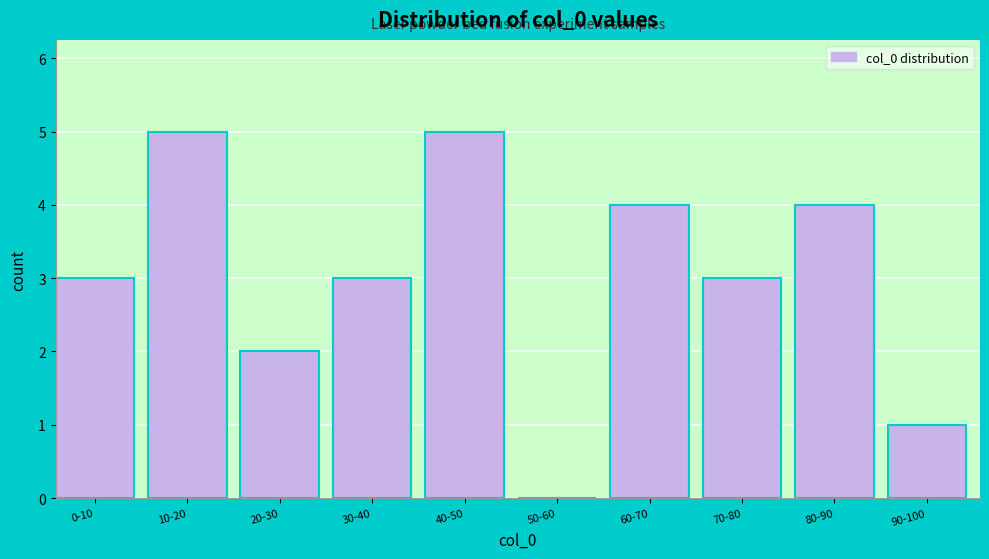

Reading left to right, transcribe all the data shown in this chart.

0-10=3	10-20=5	20-30=2	30-40=3	40-50=5	50-60=0	60-70=4	70-80=3	80-90=4	90-100=1